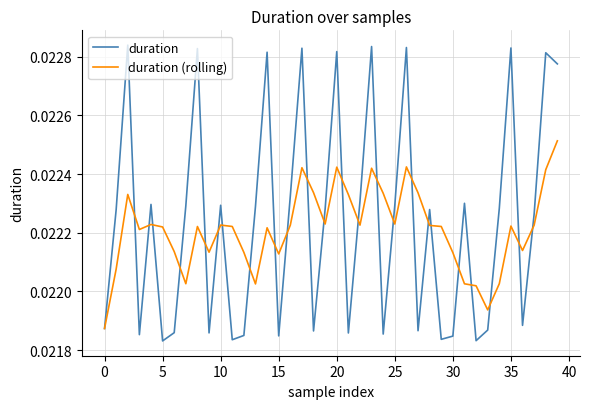

Count the number of categories in the chart.

40